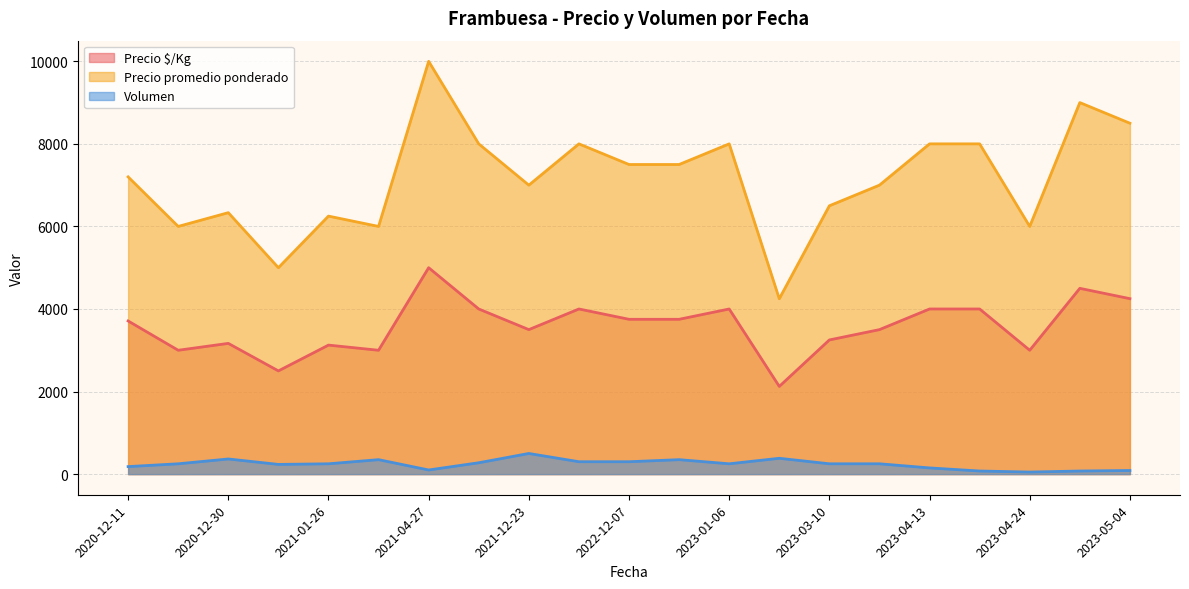

Which label corresponds to the largest value in the chart?

2021-04-27